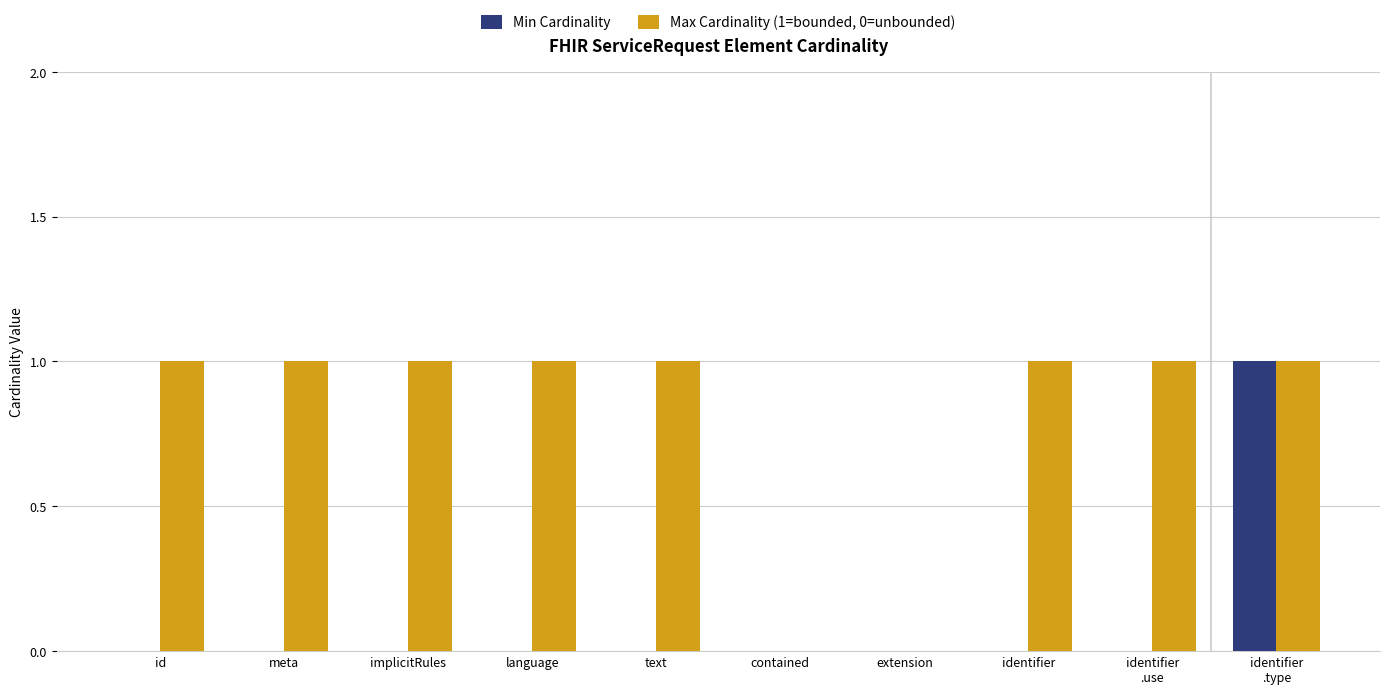

What is the sum of all Min Cardinality values?

1